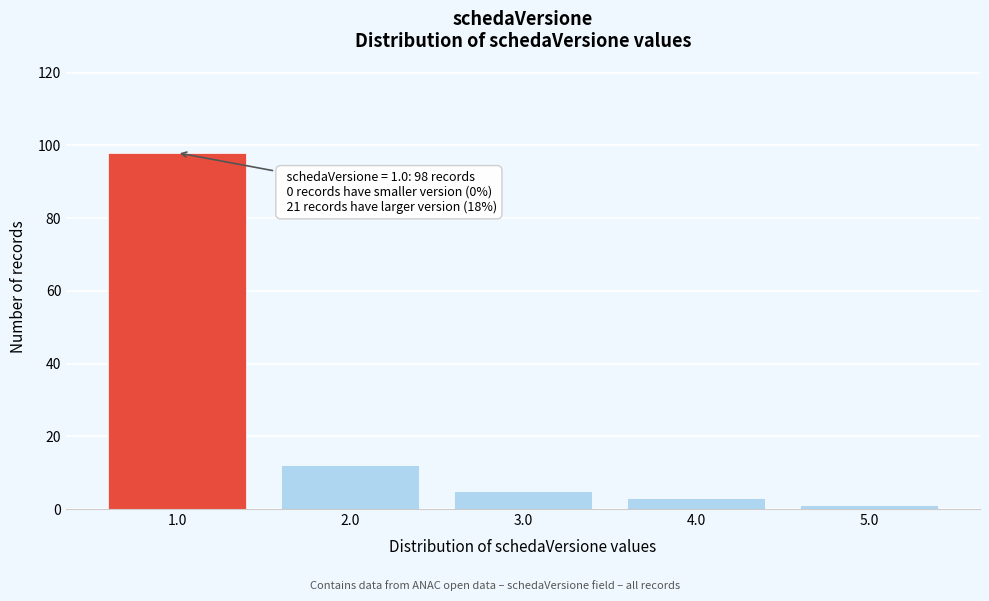

Reading left to right, extract all data points from this chart.

98	12	5	3	1